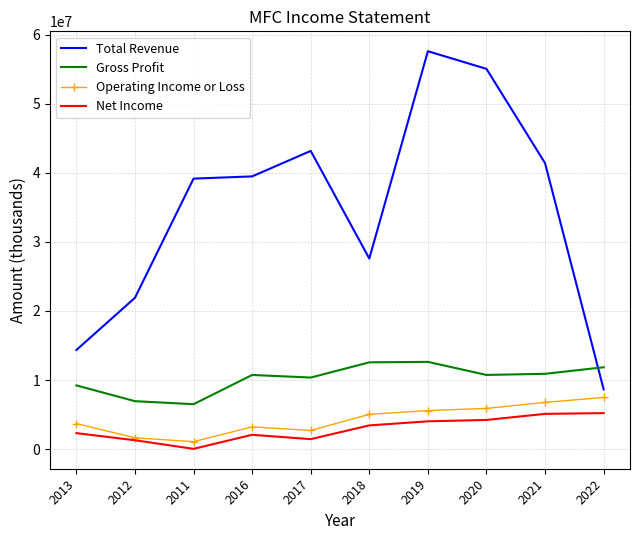

Where is the first local maximum for Operating Income or Loss?

2016